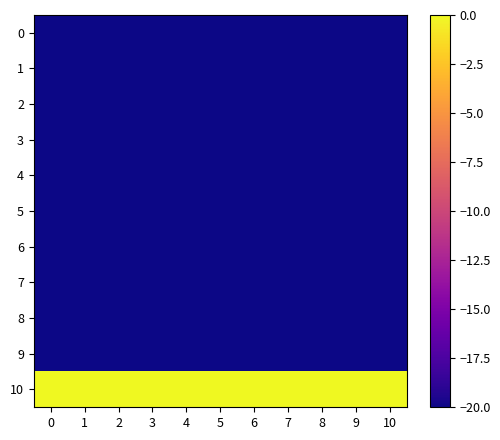

Reading left to right, extract all data points from this chart.

0: 0=-20	1=-20	2=-20	3=-20	4=-20	5=-20	6=-20	7=-20	8=-20	9=-20	10=-20
1: 0=-20	1=-20	2=-20	3=-20	4=-20	5=-20	6=-20	7=-20	8=-20	9=-20	10=-20
2: 0=-20	1=-20	2=-20	3=-20	4=-20	5=-20	6=-20	7=-20	8=-20	9=-20	10=-20
3: 0=-20	1=-20	2=-20	3=-20	4=-20	5=-20	6=-20	7=-20	8=-20	9=-20	10=-20
4: 0=-20	1=-20	2=-20	3=-20	4=-20	5=-20	6=-20	7=-20	8=-20	9=-20	10=-20
5: 0=-20	1=-20	2=-20	3=-20	4=-20	5=-20	6=-20	7=-20	8=-20	9=-20	10=-20
6: 0=-20	1=-20	2=-20	3=-20	4=-20	5=-20	6=-20	7=-20	8=-20	9=-20	10=-20
7: 0=-20	1=-20	2=-20	3=-20	4=-20	5=-20	6=-20	7=-20	8=-20	9=-20	10=-20
8: 0=-20	1=-20	2=-20	3=-20	4=-20	5=-20	6=-20	7=-20	8=-20	9=-20	10=-20
9: 0=-20	1=-20	2=-20	3=-20	4=-20	5=-20	6=-20	7=-20	8=-20	9=-20	10=-20
10: 0=0	1=0	2=0	3=0	4=0	5=0	6=0	7=0	8=0	9=0	10=0